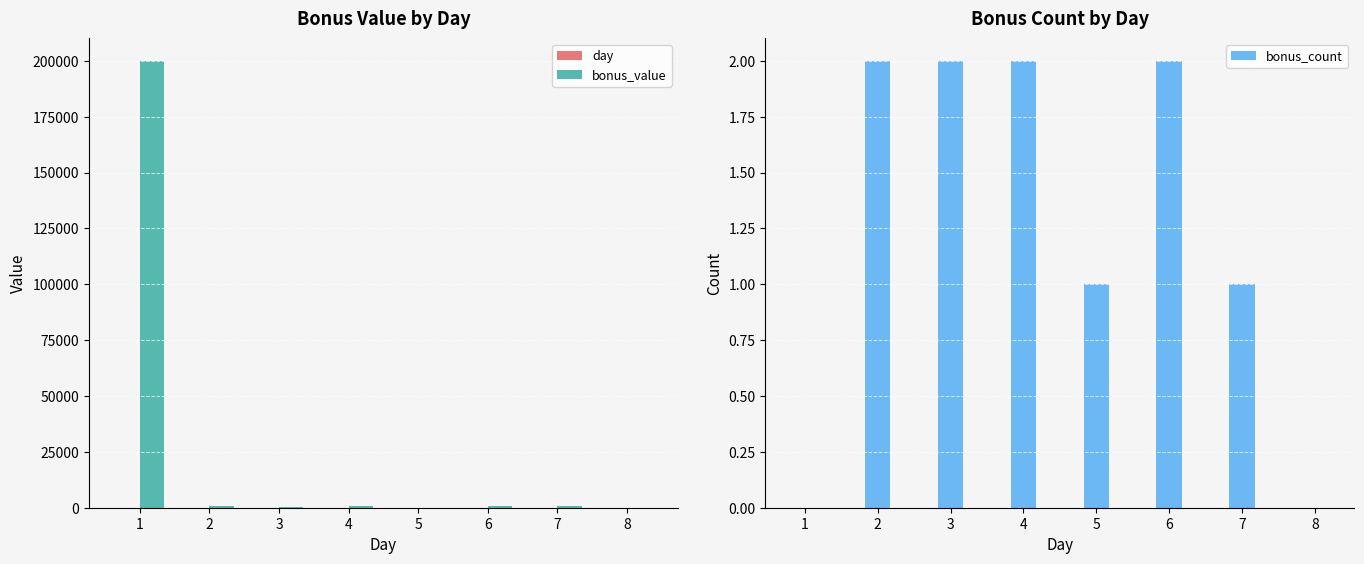

At which category is the sum across all series the highest?

1